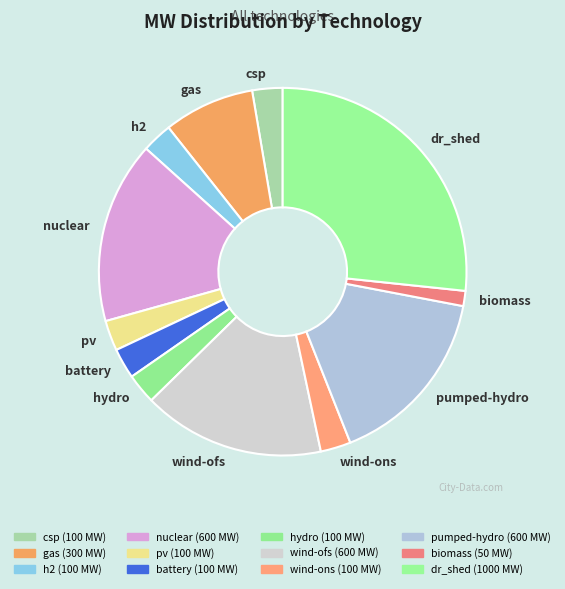

Which category has the biggest portion of the pie?

dr_shed